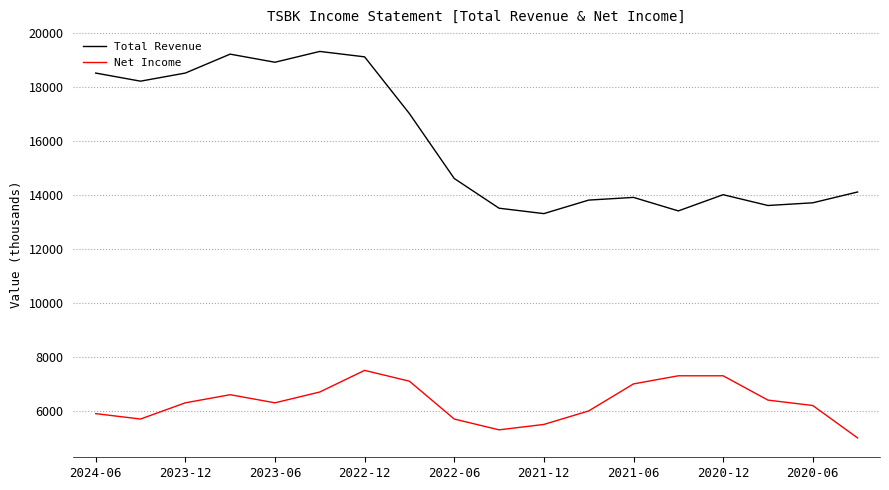

What are all the series names shown in the legend?

Total Revenue, Net Income